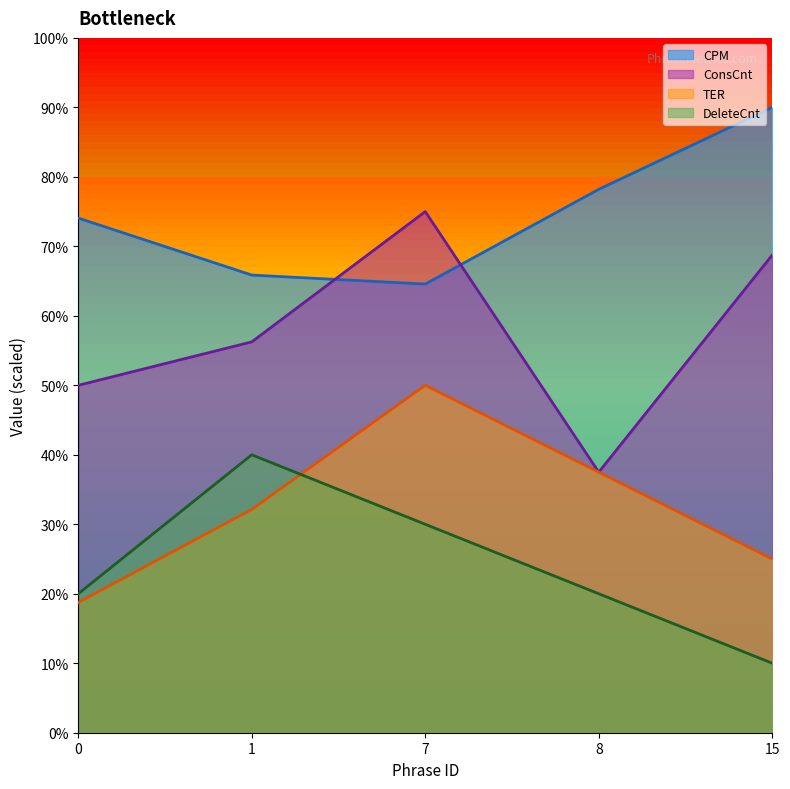

Which category has the lowest value in the CPM series?

7